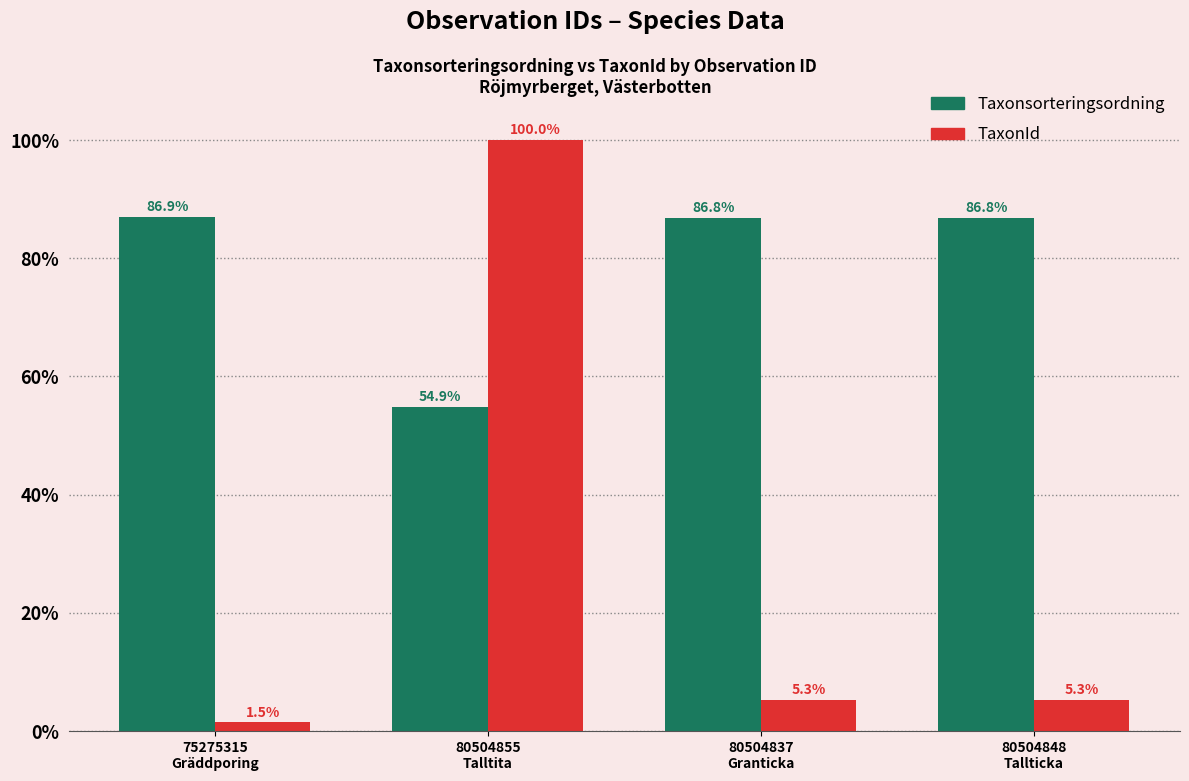

Which series has the widest spread of values?

TaxonId